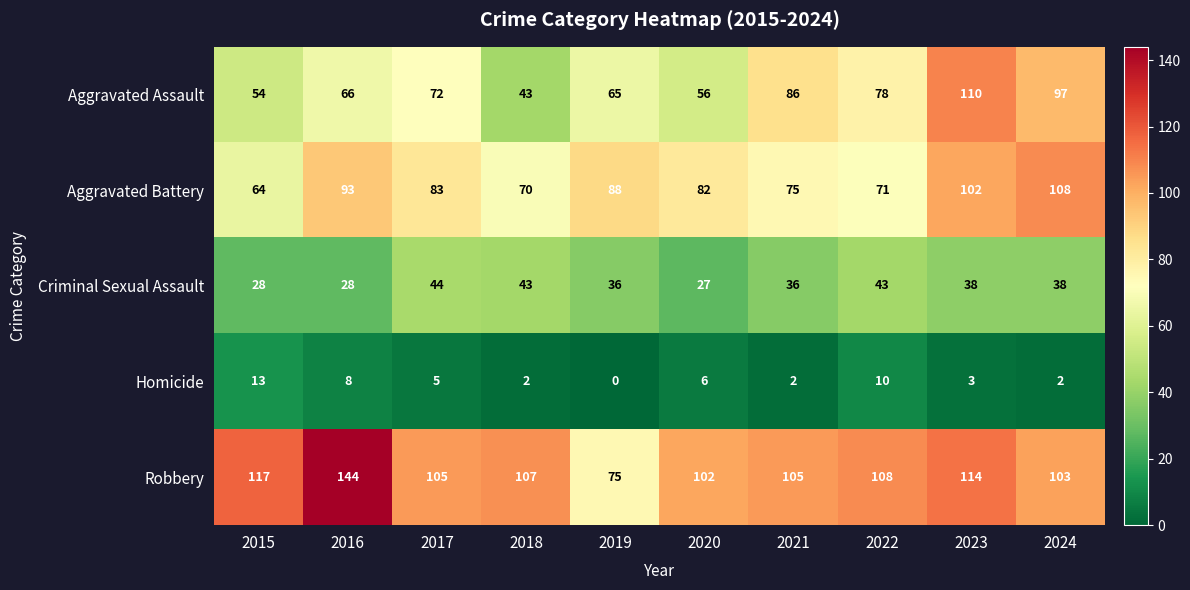

True or false: Robbery has a value of 105 at 2021.

True